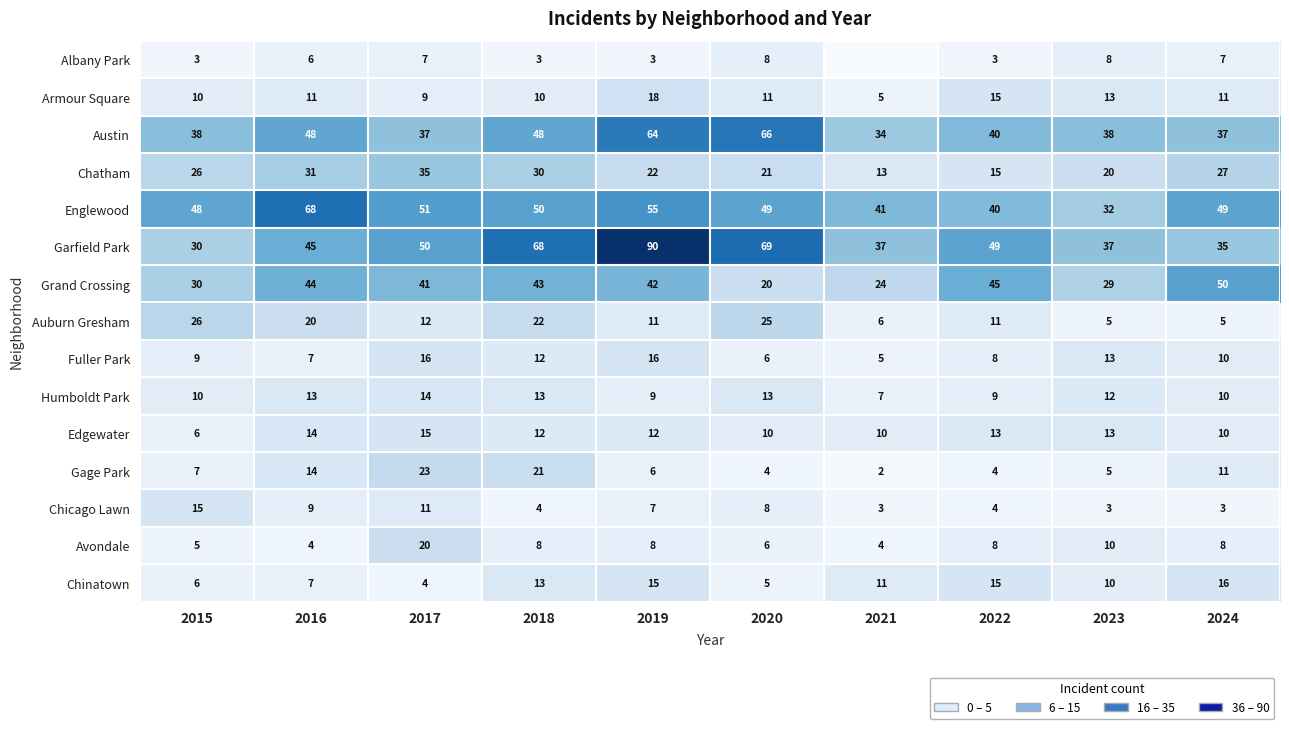

Read the Englewood value at 2022, to the nearest 5.

40